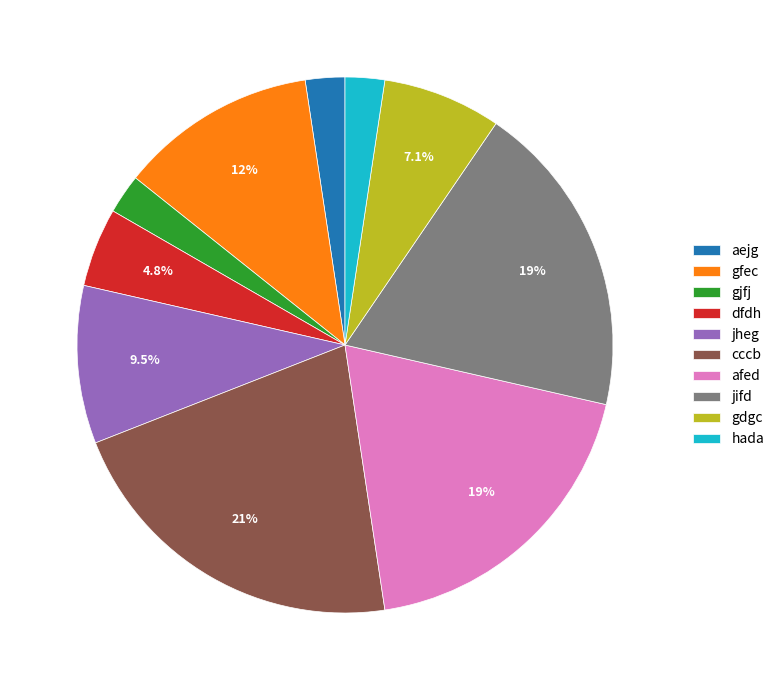

Count the number of slices in the pie.

10